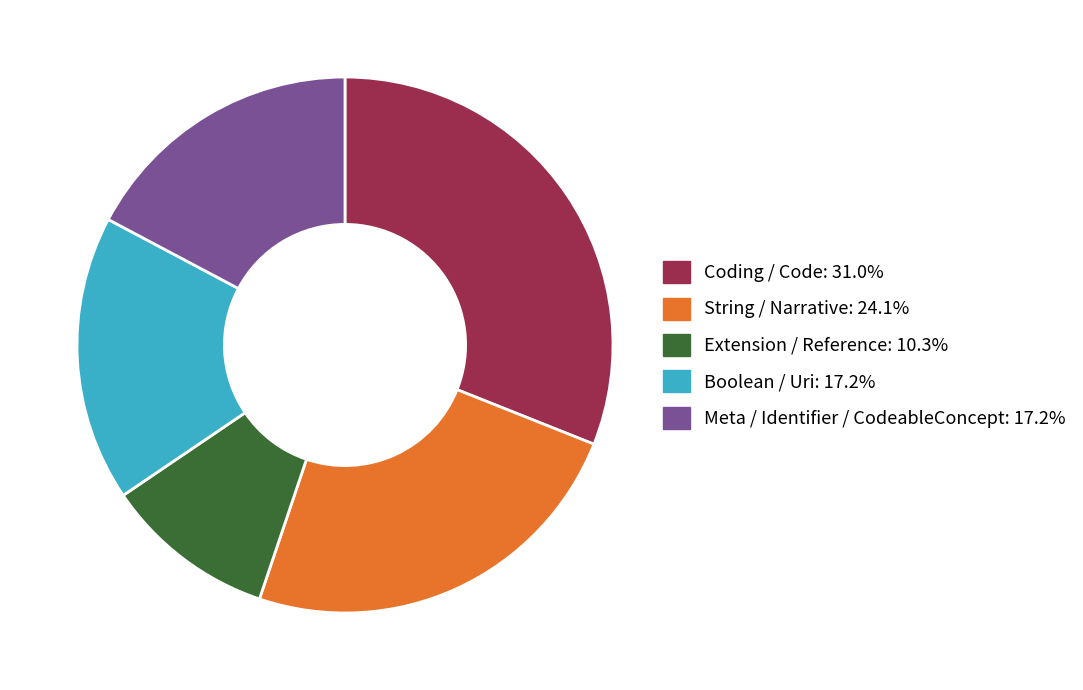

Is there any slice that represents more than half of the pie?

No